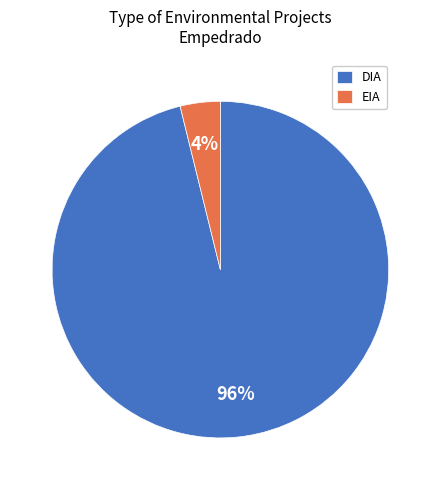

What is the largest slice in the pie chart?

DIA